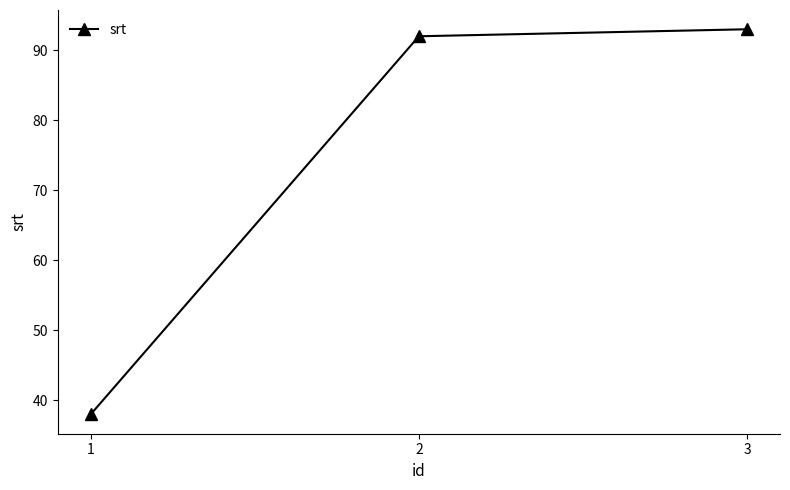

What is the sum of all values?

223